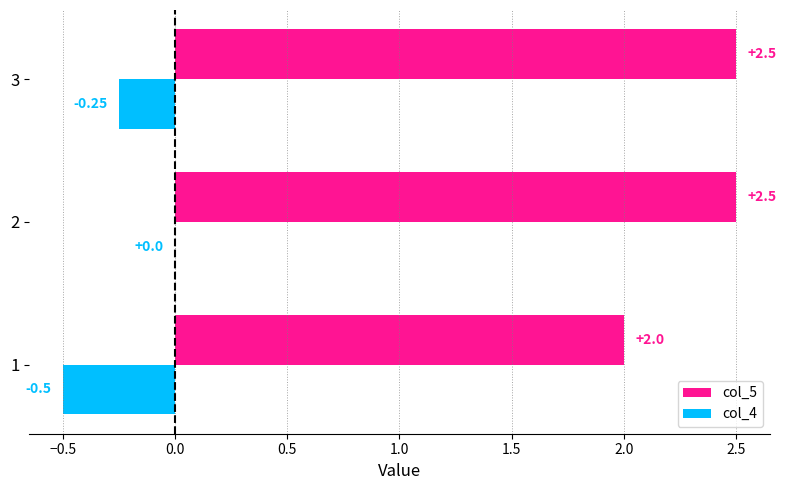

What is the sum of the col_5 values at 2 and 1?

4.5